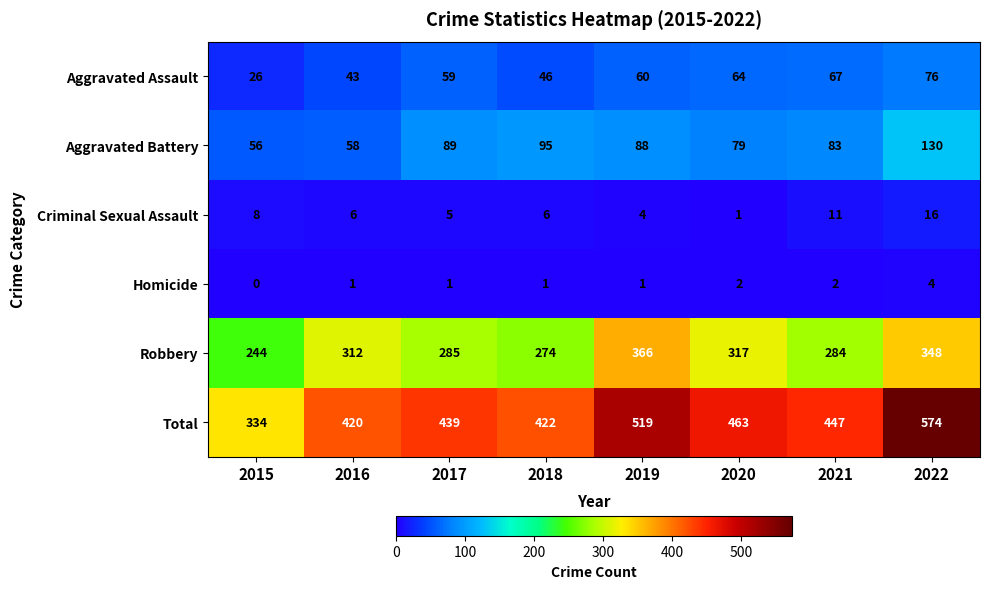

Read the Aggravated Battery value at 2016.

58